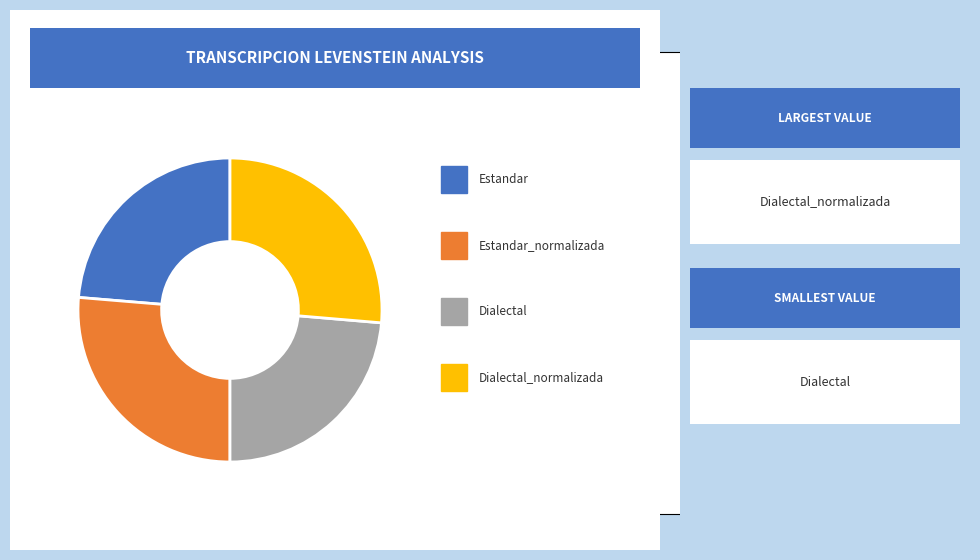

Is there any slice that represents more than half of the pie?

No